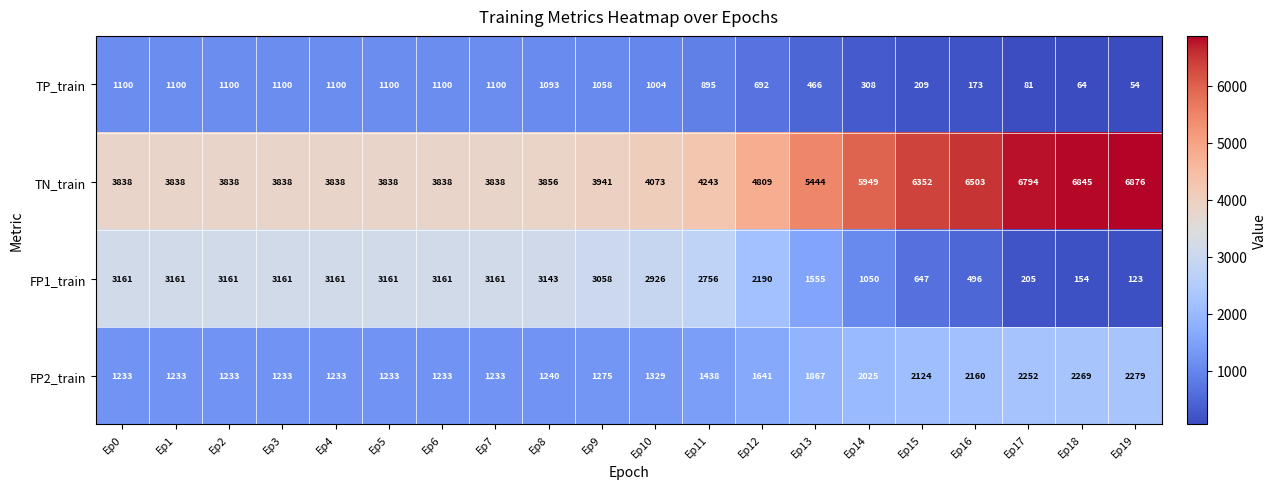

What is the difference between the highest and lowest values at Ep18?

6781